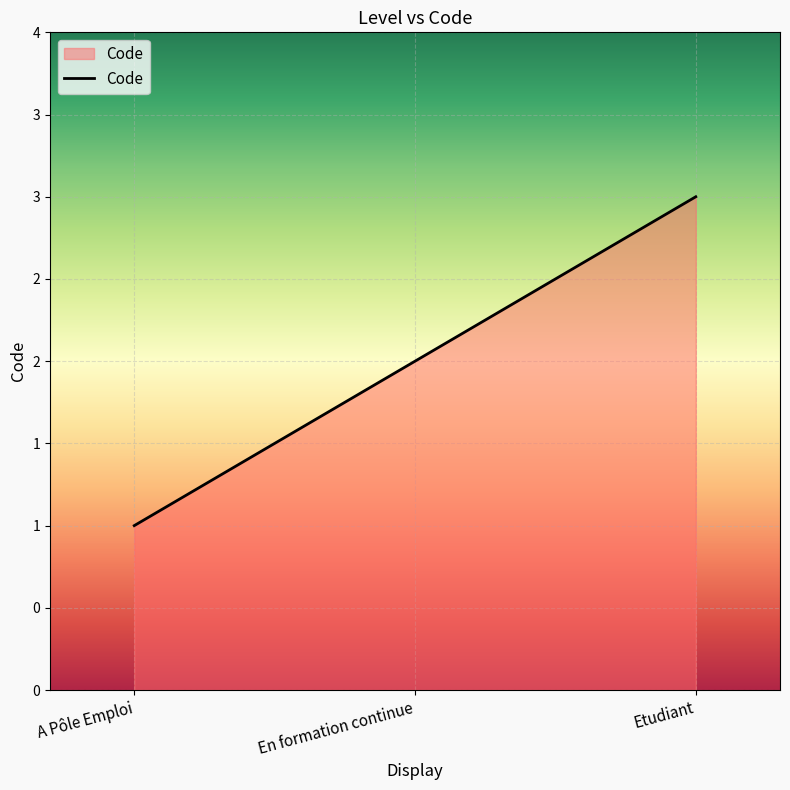

Where does the data first go above 2?

Etudiant